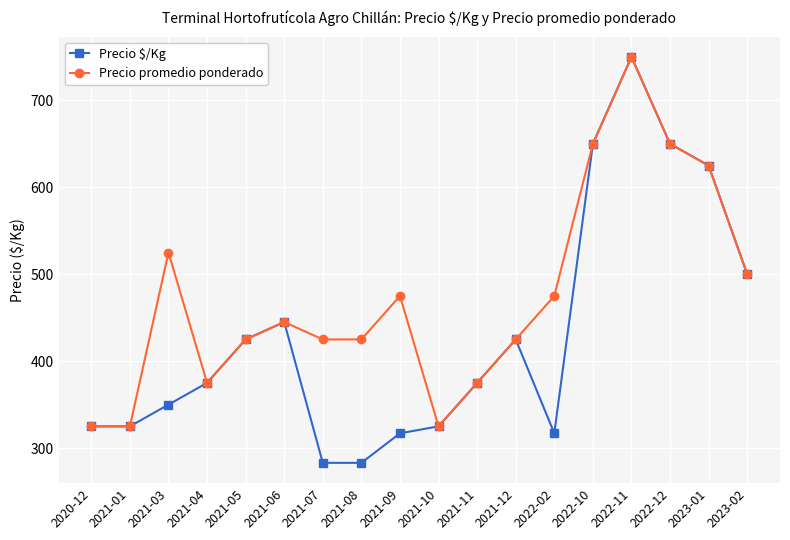

Where is the first local maximum for Precio promedio ponderado?

2021-03